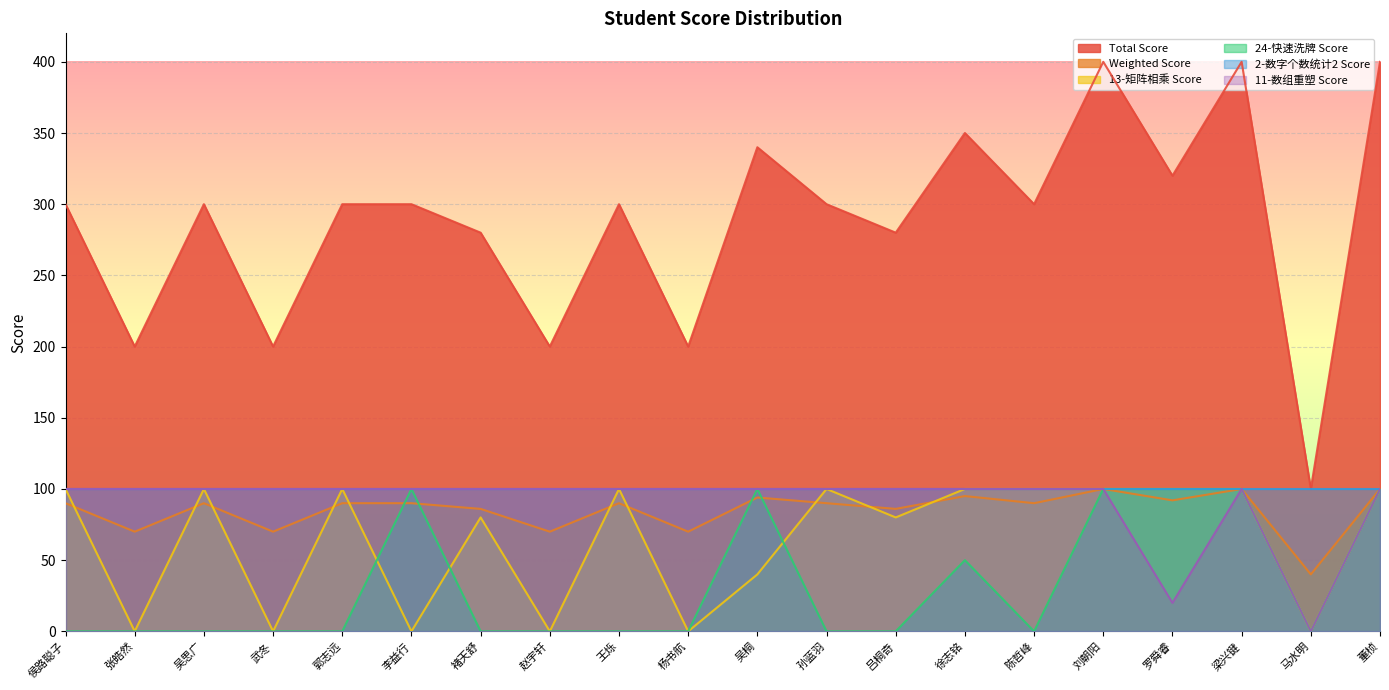

What is the label of the 8th point from the right?

吕桐奇